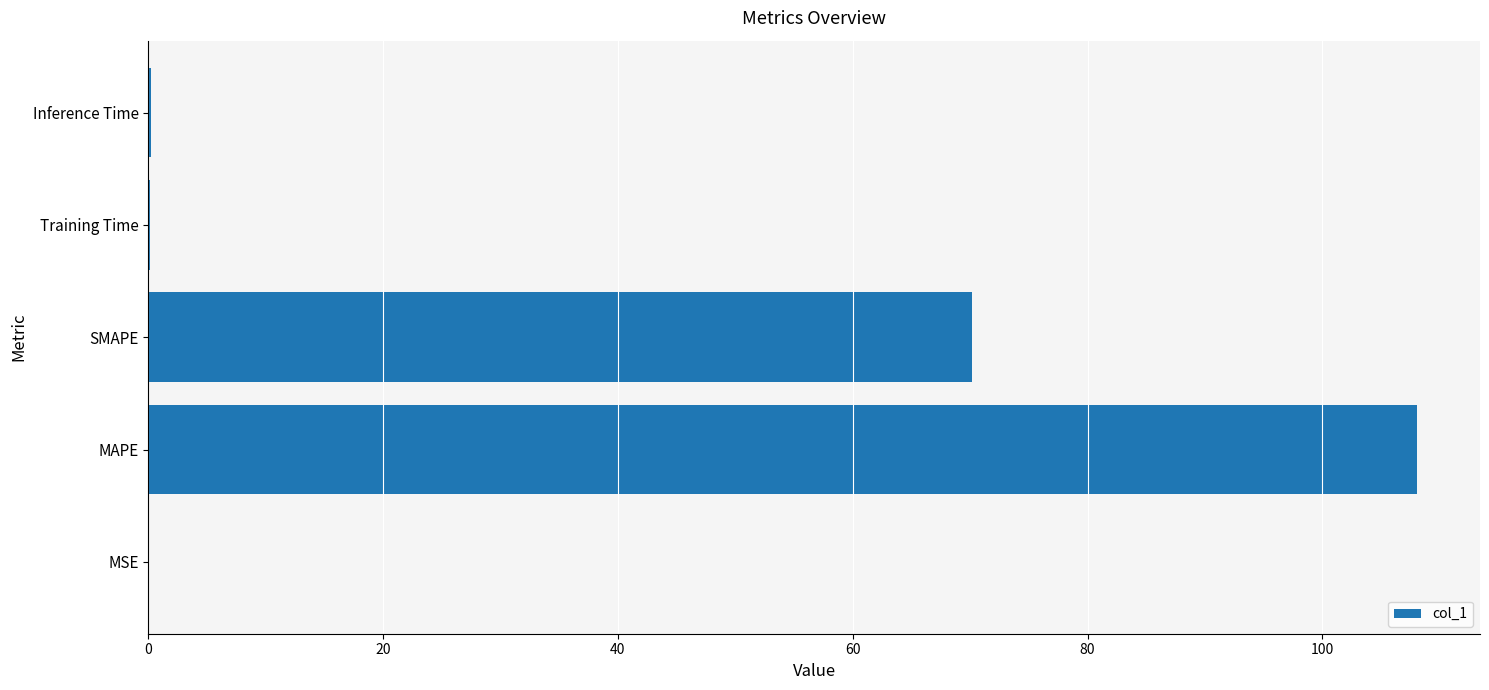

The chart shows a value of 108.0 at MAPE. True or false?

True